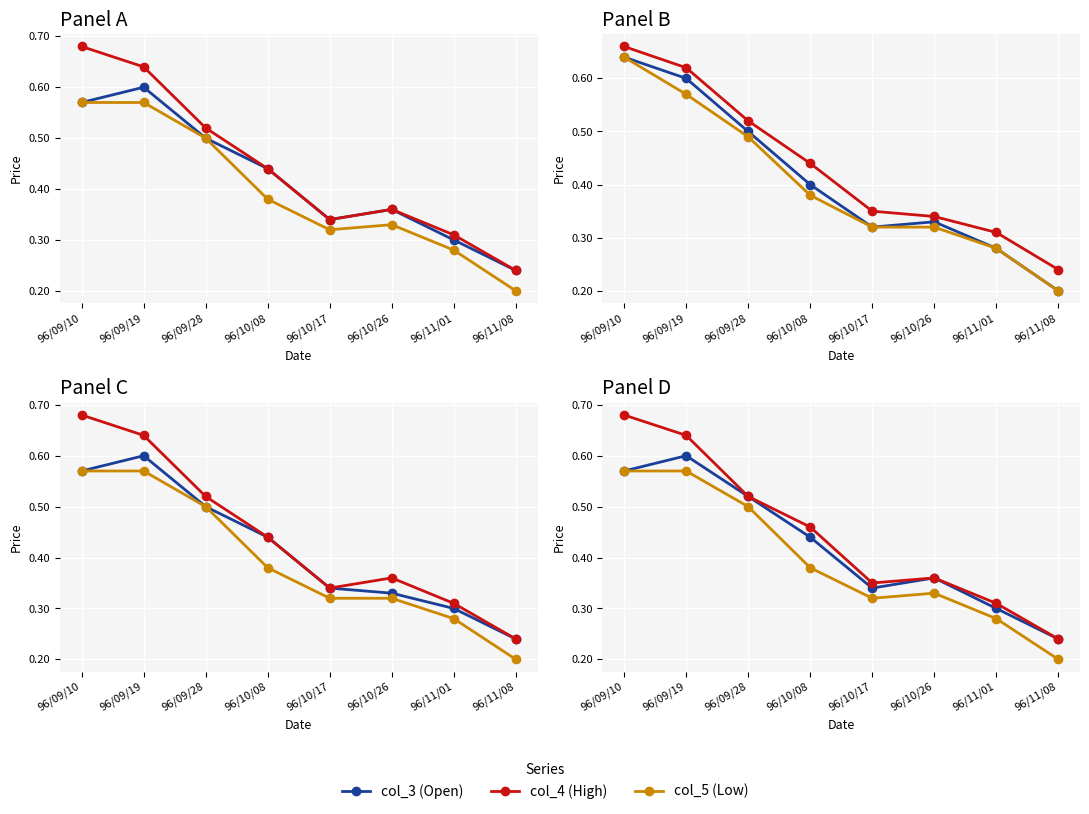

What is the sum of the col_3 (Open) values at 96/09/28 and 96/10/08?

1.0